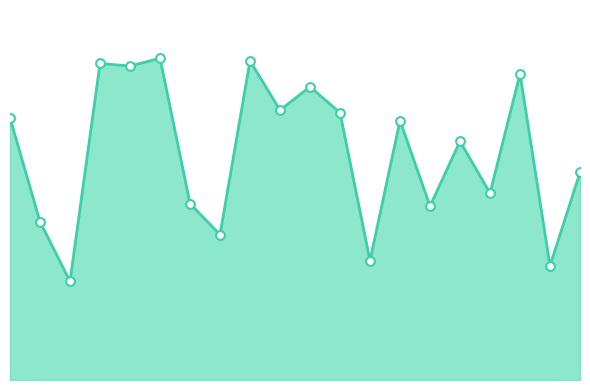

Does the chart have visible grid lines?

No